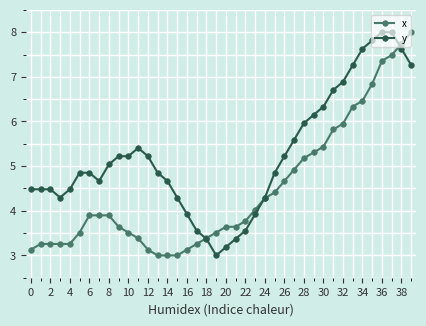

What is the value of the y point at the 2nd from the left?

4.5